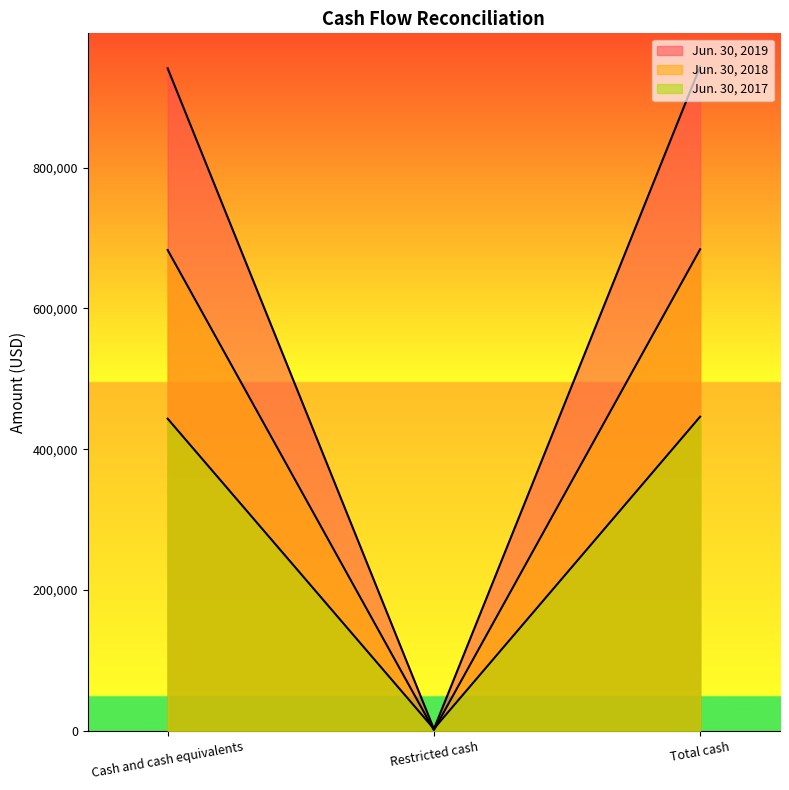

Between Restricted cash and Total cash, which is larger?

Total cash